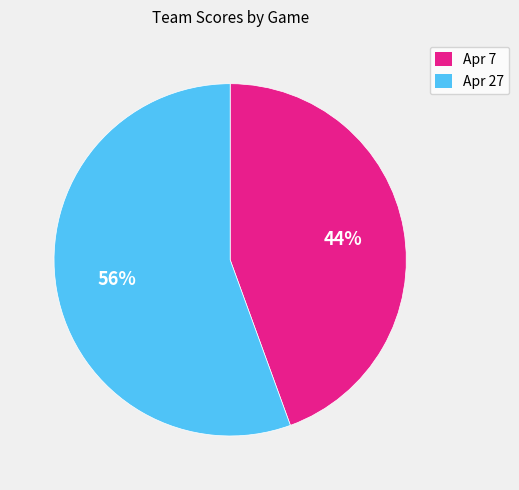

To the nearest percent, what is the combined percentage of Apr 27 and Apr 7?

100%